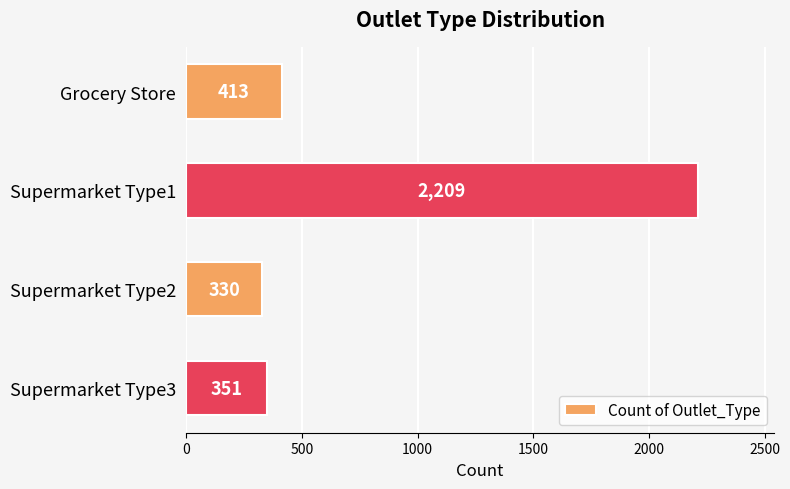

True or false: the data shows 413 at Grocery Store.

True